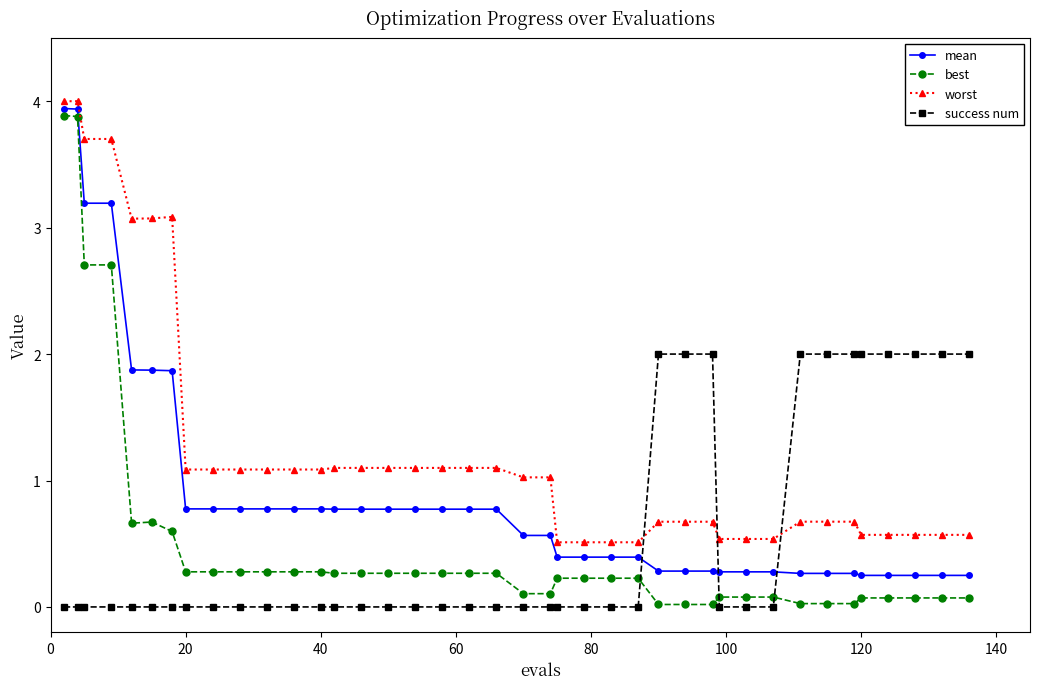

What is the difference between the second highest and second lowest values in the worst series?

3.5